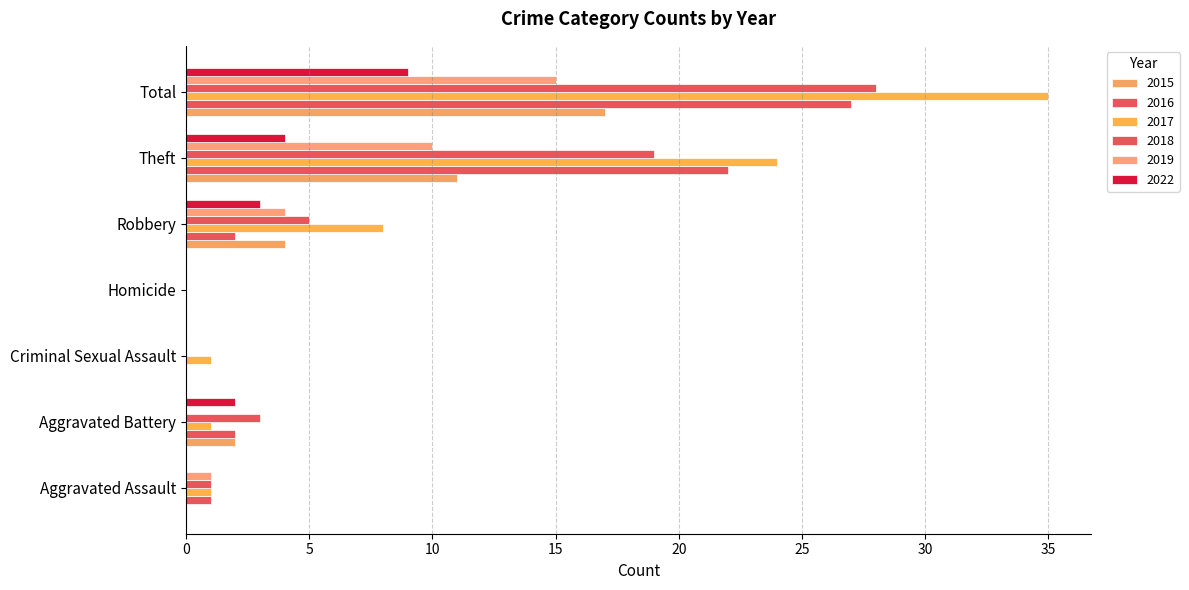

Reading left to right, list all the values displayed in this chart.

2015: Aggravated Assault=0	Aggravated Battery=2	Criminal Sexual Assault=0	Homicide=0	Robbery=4	Theft=11	Total=17
2016: Aggravated Assault=1	Aggravated Battery=2	Criminal Sexual Assault=0	Homicide=0	Robbery=2	Theft=22	Total=27
2017: Aggravated Assault=1	Aggravated Battery=1	Criminal Sexual Assault=1	Homicide=0	Robbery=8	Theft=24	Total=35
2018: Aggravated Assault=1	Aggravated Battery=3	Criminal Sexual Assault=0	Homicide=0	Robbery=5	Theft=19	Total=28
2019: Aggravated Assault=1	Aggravated Battery=0	Criminal Sexual Assault=0	Homicide=0	Robbery=4	Theft=10	Total=15
2022: Aggravated Assault=0	Aggravated Battery=2	Criminal Sexual Assault=0	Homicide=0	Robbery=3	Theft=4	Total=9